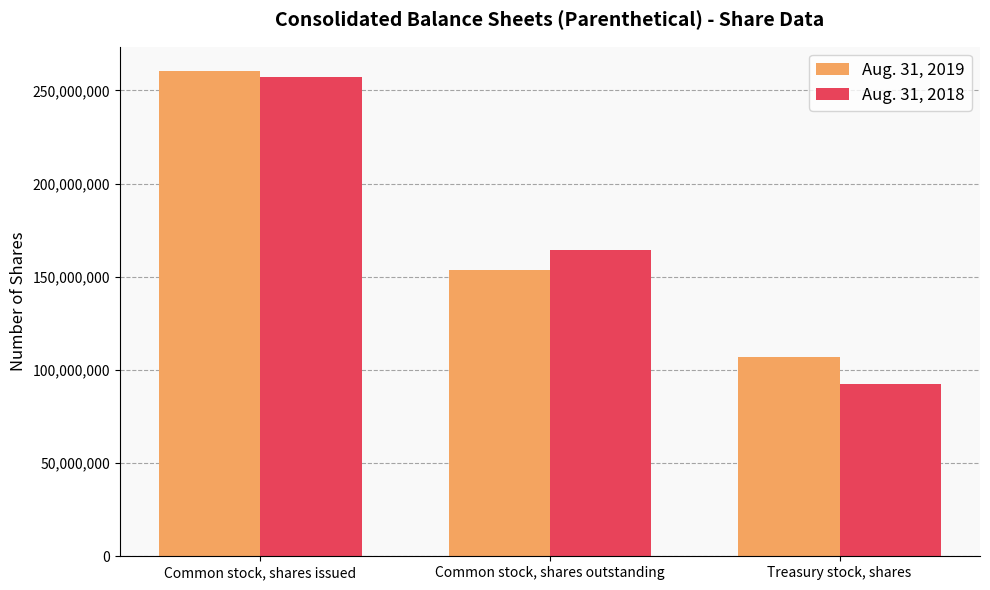

Which series has the largest range (max minus min)?

Aug. 31, 2018